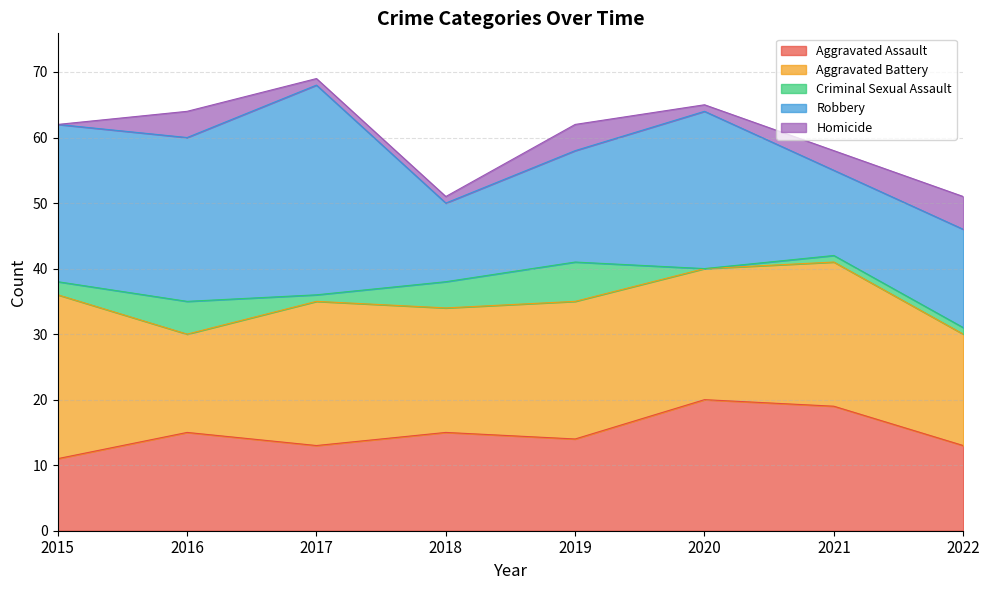

Where is the first local maximum for Criminal Sexual Assault?

2016